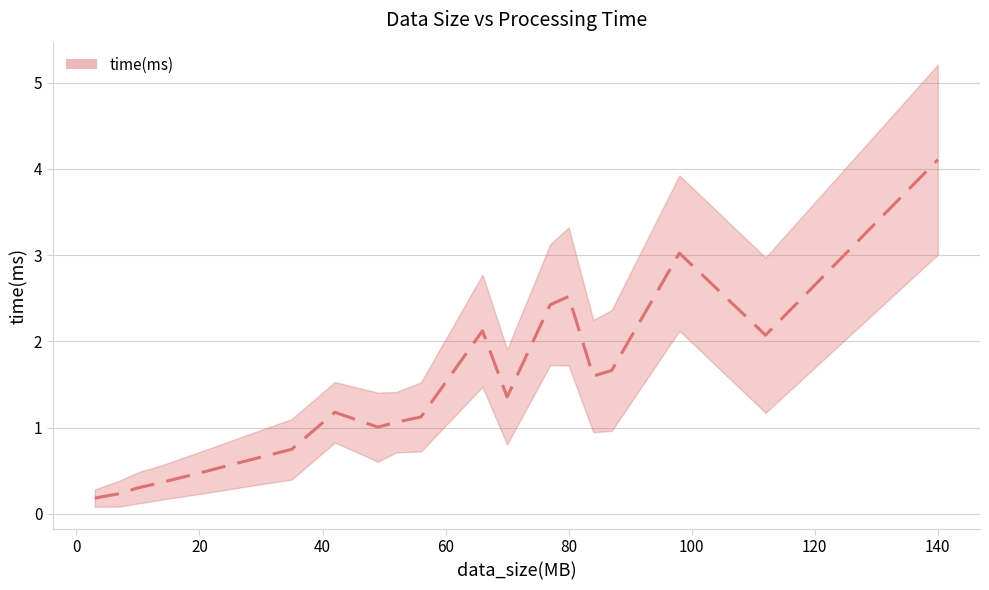

Read the time_lower value at 35.

0.4